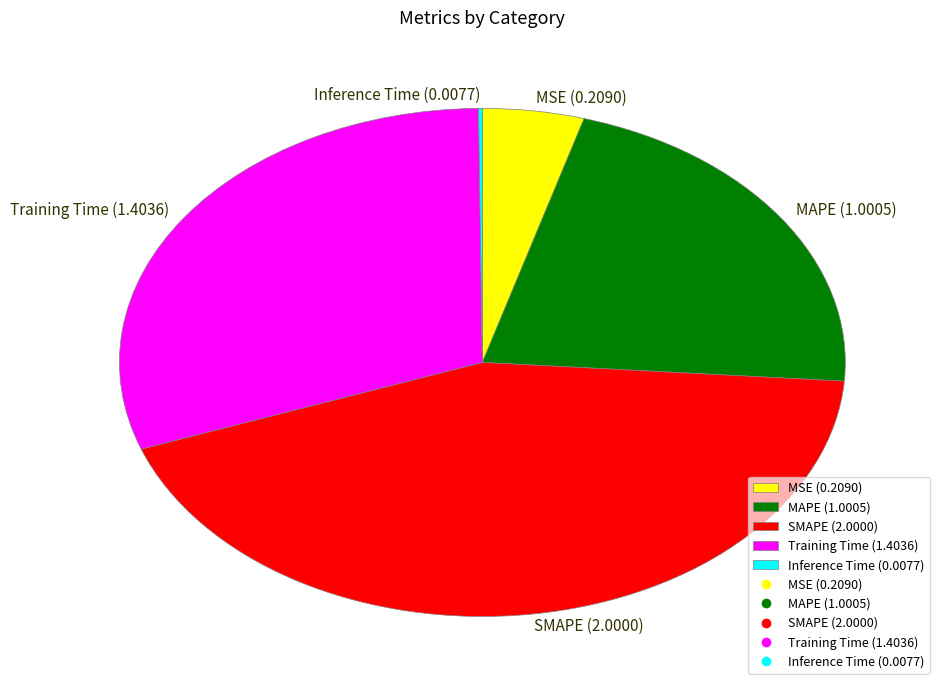

Does Training Time (1.4036) account for over 50% of the chart?

No